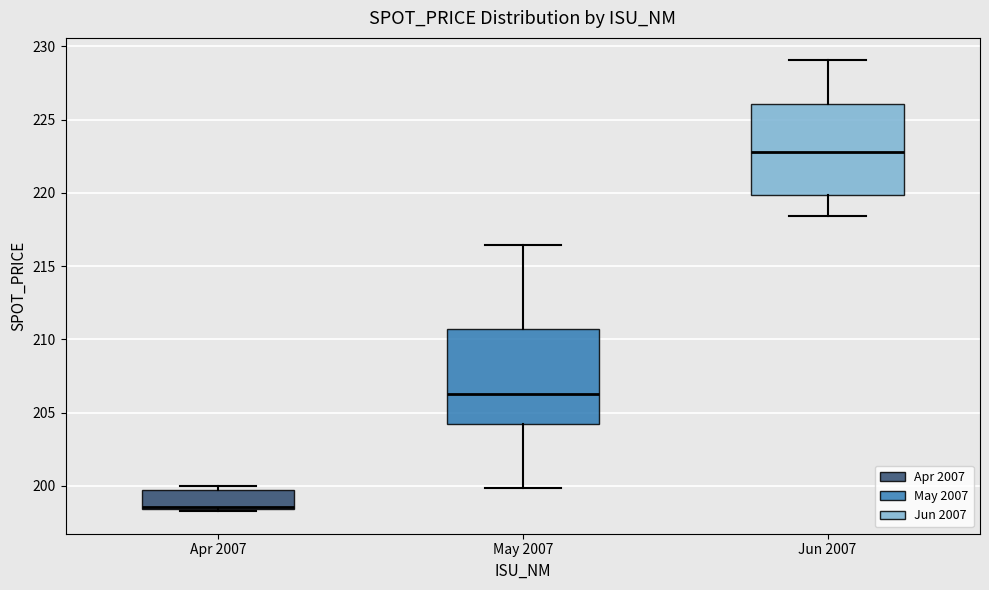

Reading left to right, read every box against the y-axis: the position of its median line, the range the box covers, and the ends of its whiskers. The values are not printed on the chart, so give them approximately, as read against the axis.

Apr 2007: median 198.5 (drawn on the box's lower edge), box 198.5 to 200.0, whiskers 198.5 (just below the box's lower edge) to 200.0 (just above the box's upper edge)
May 2007: median 206.5, box 204.0 to 210.5, whiskers 200.0 to 216.5
Jun 2007: median 223.0, box 220.0 to 226.0, whiskers 218.5 to 229.0